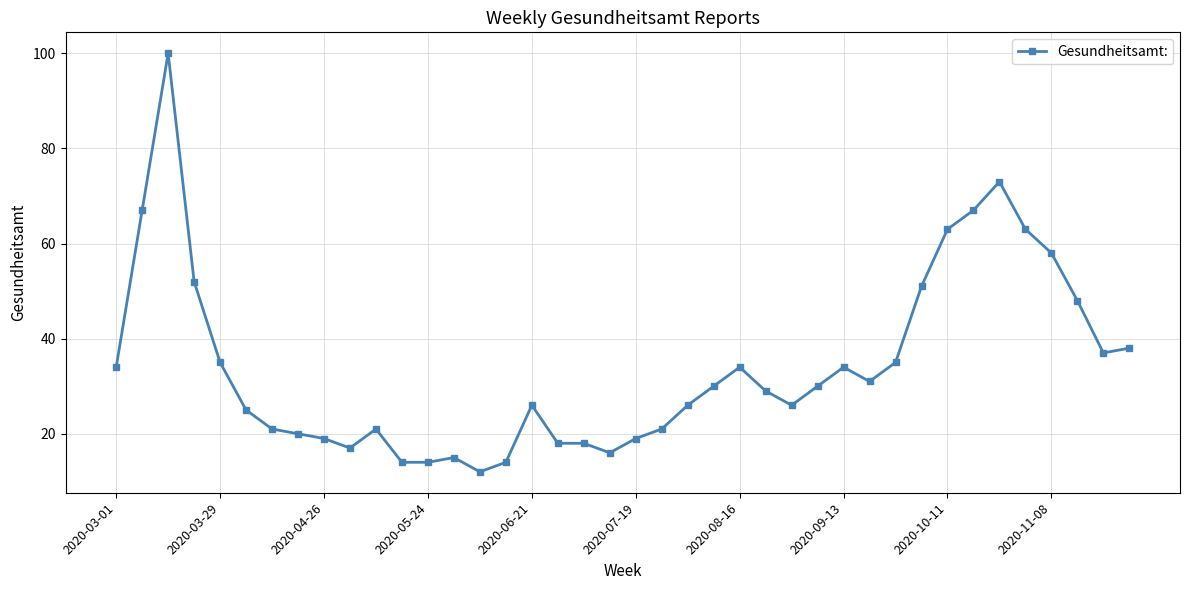

What is the greatest value displayed?

100